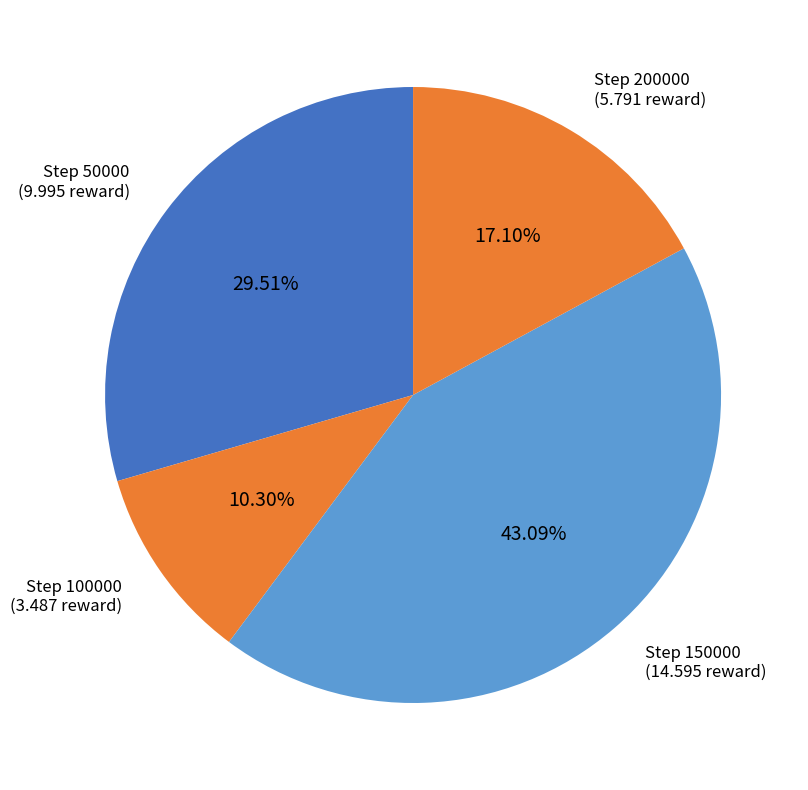

Count the number of slices in the pie.

4